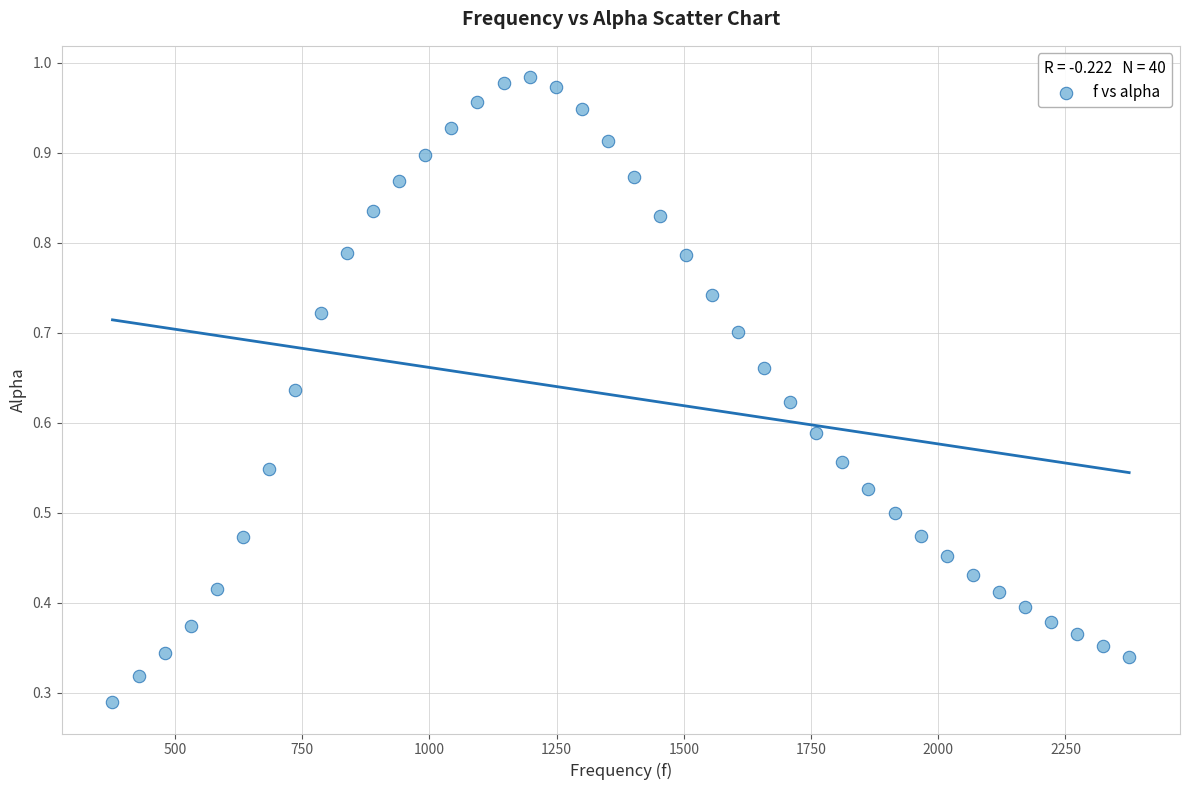

What is the range of X values (max minus min)?

1998.3